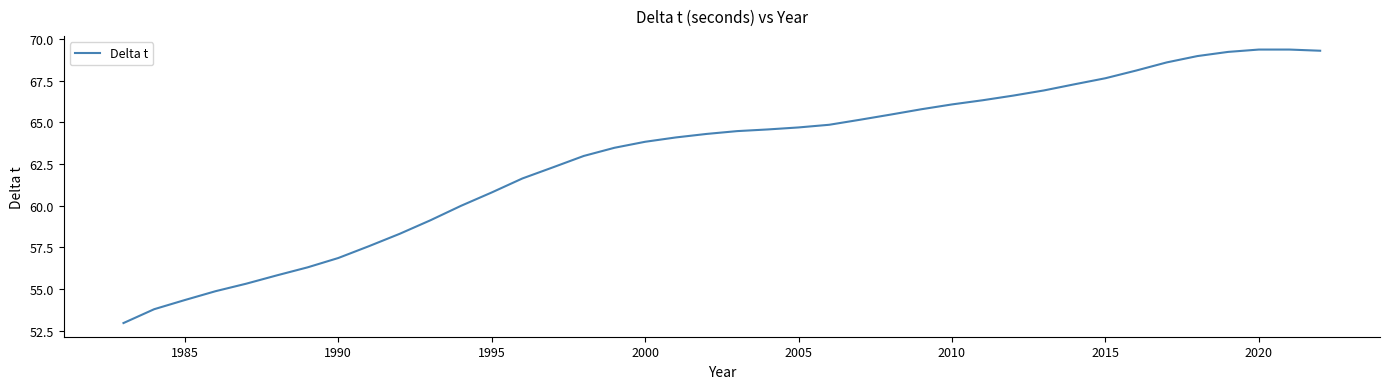

What is the minimum value shown in the chart?

53.0